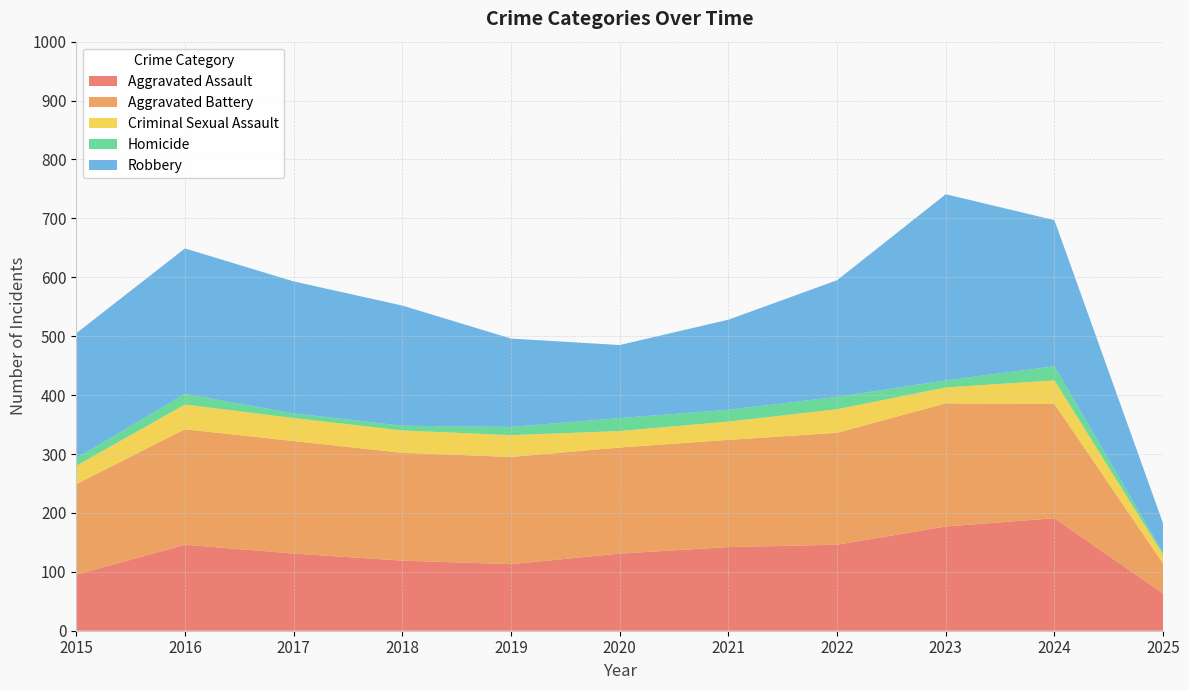

Reading left to right, what are all the values shown in this chart?

Aggravated Assault: 95	146	131	119	113	131	142	146	177	191	63
Aggravated Battery: 154	196	191	183	182	180	182	190	209	194	51
Criminal Sexual Assault: 31	42	39	38	37	28	31	40	27	40	15
Homicide: 13	18	8	8	14	22	20	21	12	24	3
Robbery: 212	247	224	204	150	124	153	198	316	248	50